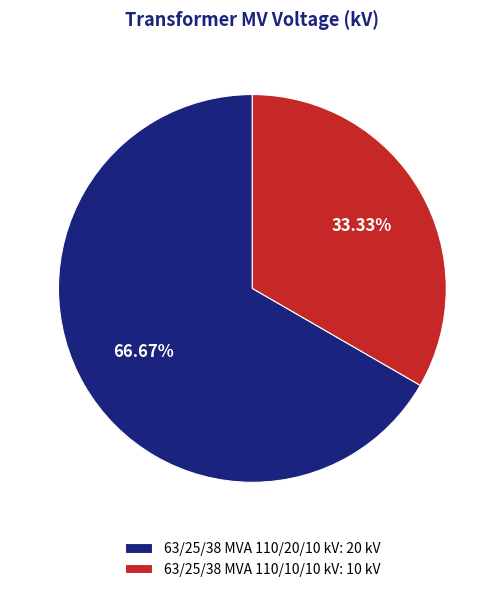

Combined, what portion of the pie is 63/25/38 MVA 110/10/10 kV and 63/25/38 MVA 110/20/10 kV?

100.0%